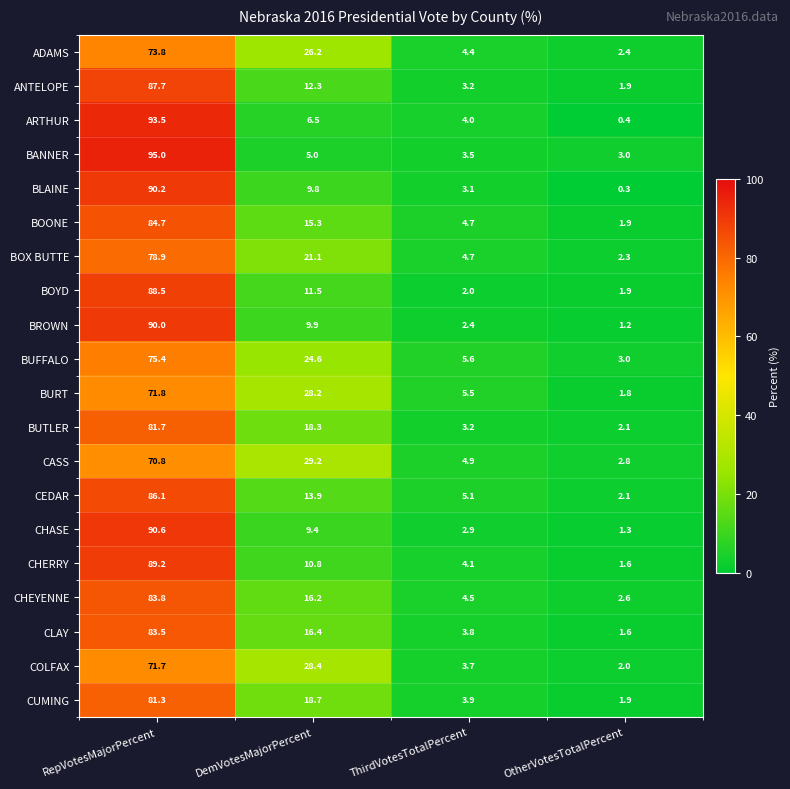

At RepVotesMajorPercent, list the series in order from smallest to largest.

CASS, COLFAX, BURT, ADAMS, BUFFALO, BOX BUTTE, CUMING, BUTLER, CLAY, CHEYENNE, BOONE, CEDAR, ANTELOPE, BOYD, CHERRY, BROWN, BLAINE, CHASE, ARTHUR, BANNER